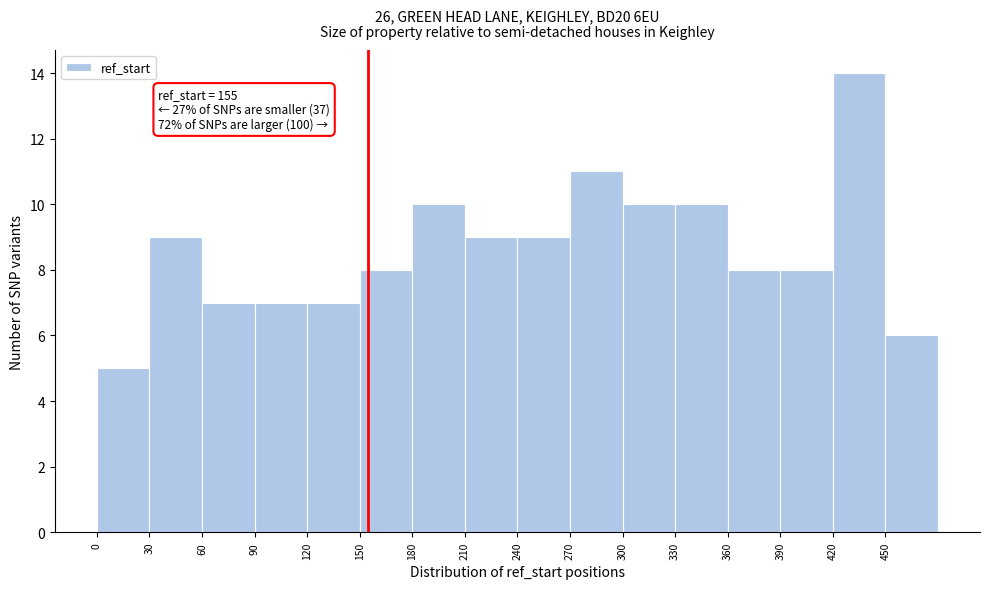

Which range on the x-axis has the tallest bar?

420 to 450